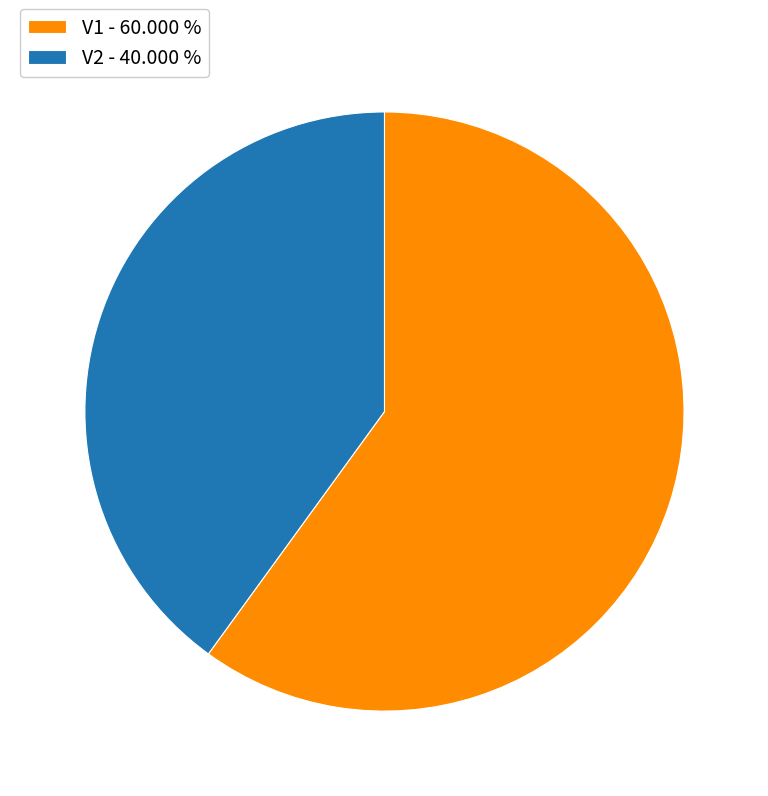

Does any single category account for the majority?

Yes